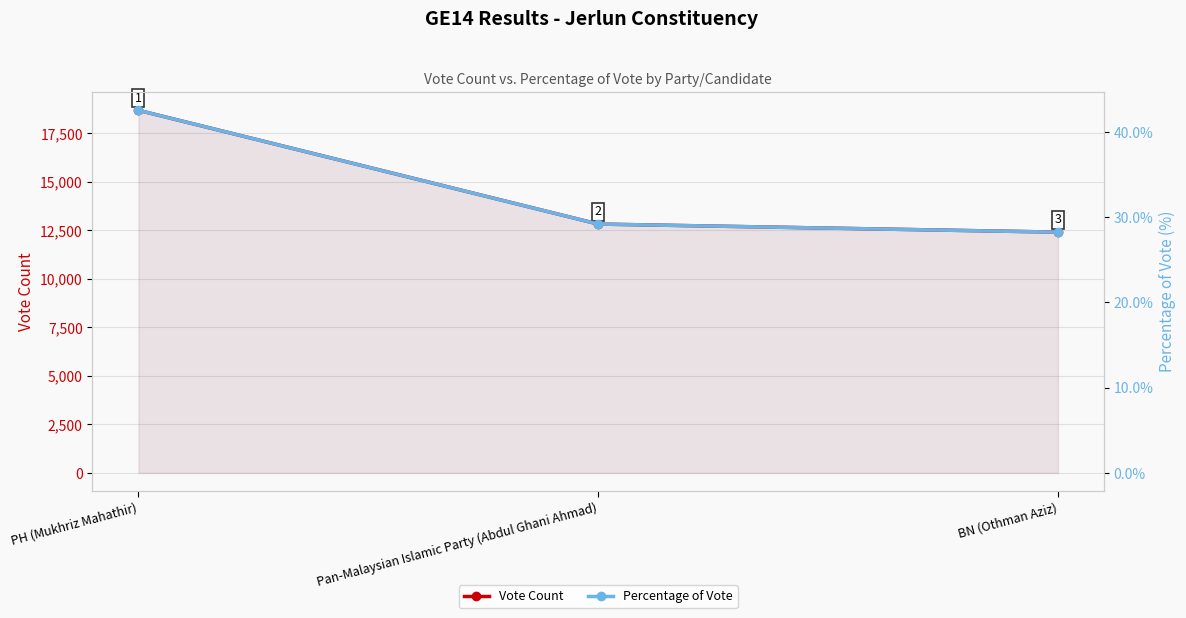

At which category does the chart reach its minimum across all series?

BN (Othman Aziz)